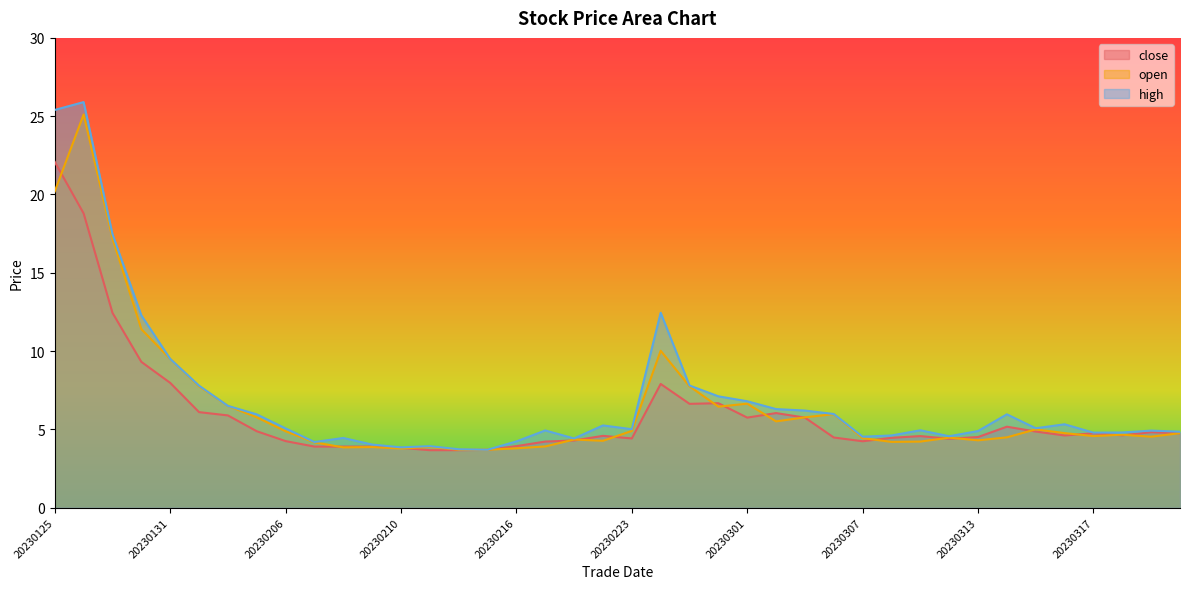

In close, how many points are lower than both neighbors (excluding endpoints)?

7